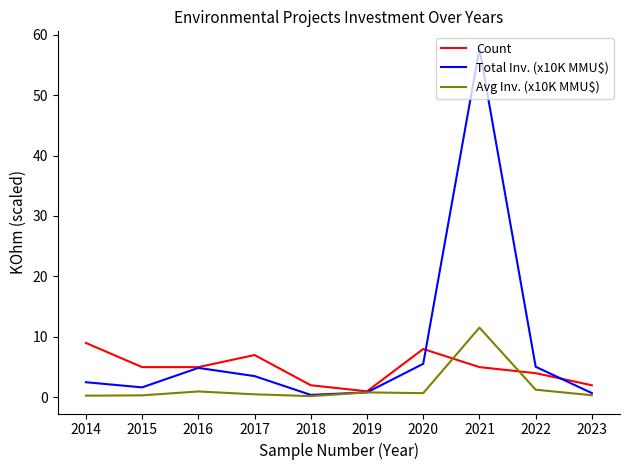

The Total Inv. (x10K MMU$) series shows 57.7 at 2021. True or false?

True